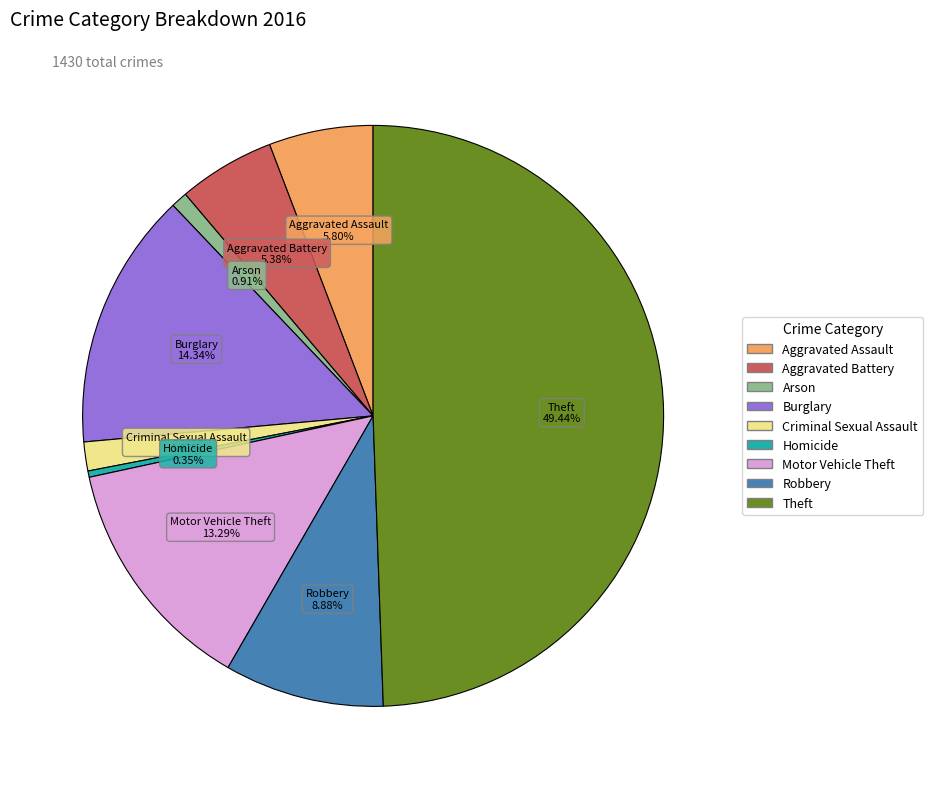

Between Theft and Arson, which is larger?

Theft